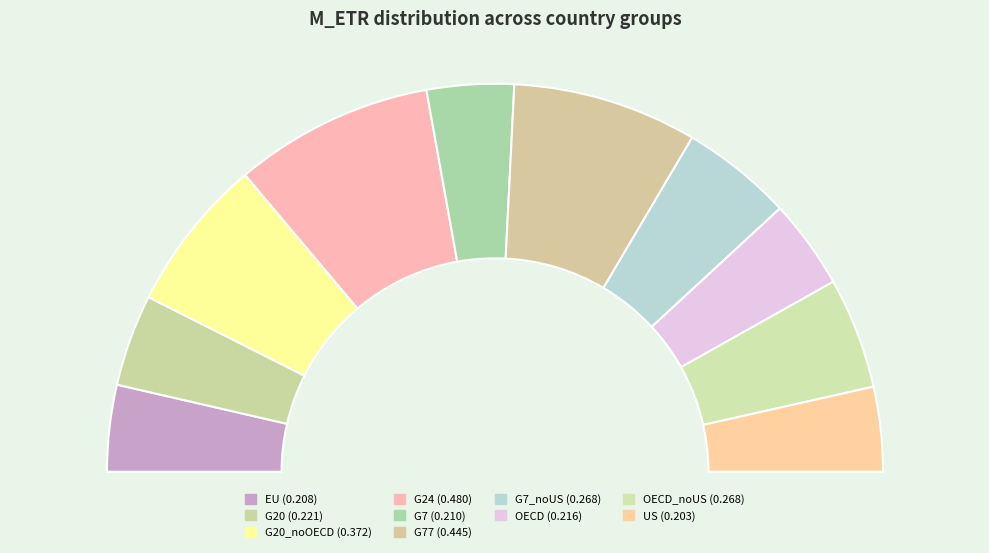

Which category has the smallest portion of the pie?

US